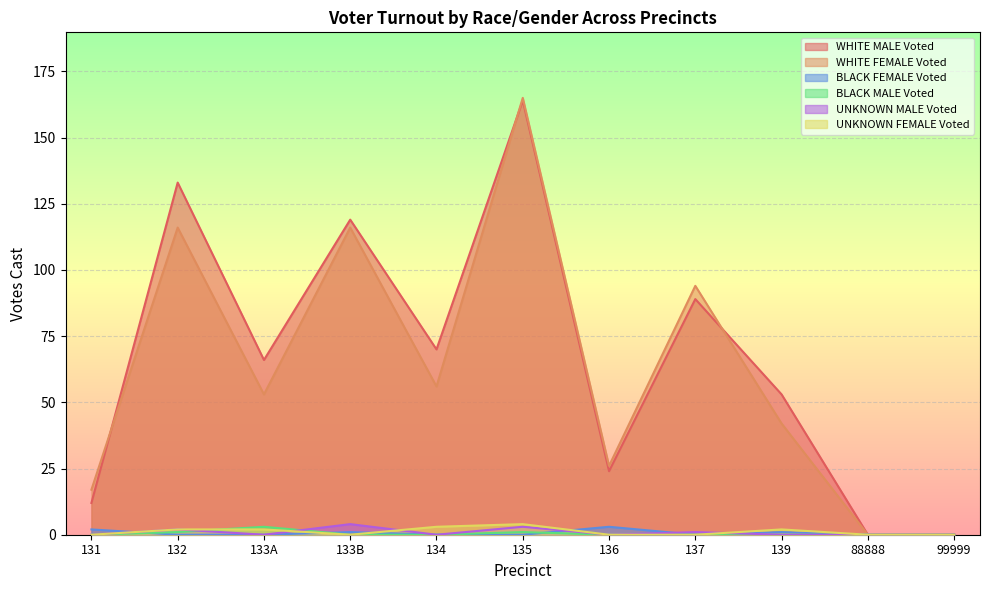

Rank the series by their maximum value, from highest to lowest.

WHITE FEMALE Voted, WHITE MALE Voted, UNKNOWN MALE Voted, UNKNOWN FEMALE Voted, BLACK FEMALE Voted, BLACK MALE Voted